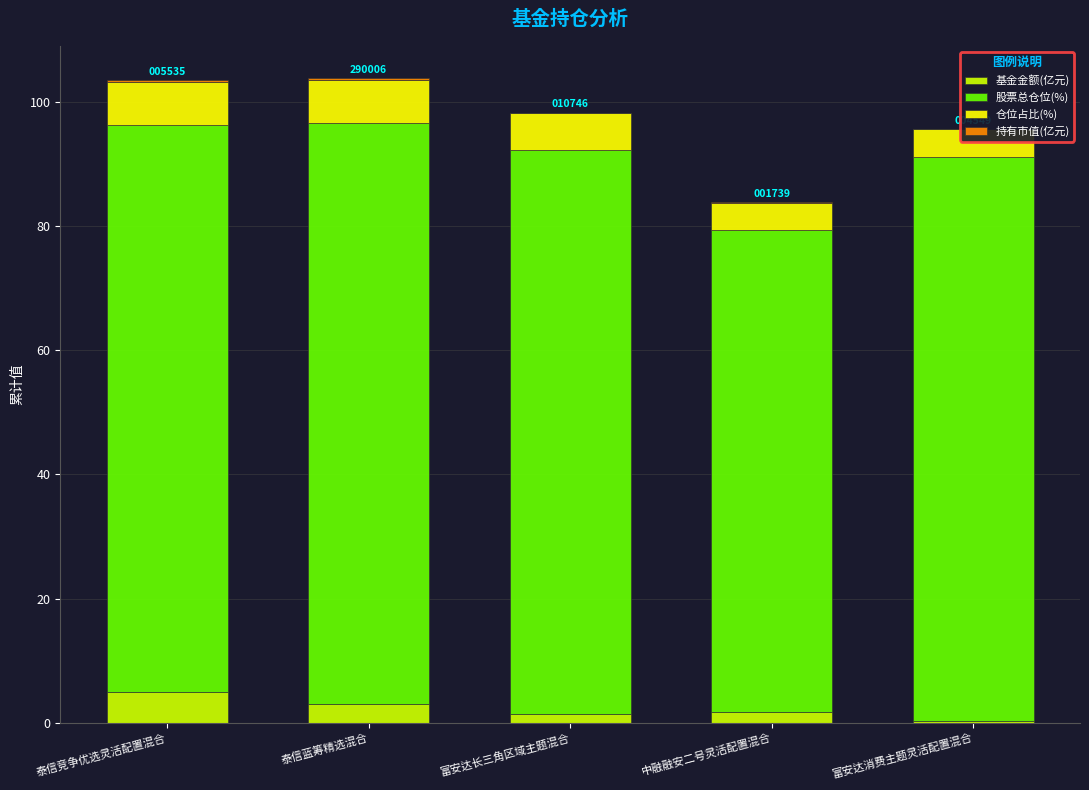

At which label does 股票总仓位(%) first exceed 90?

泰信竞争优选灵活配置混合